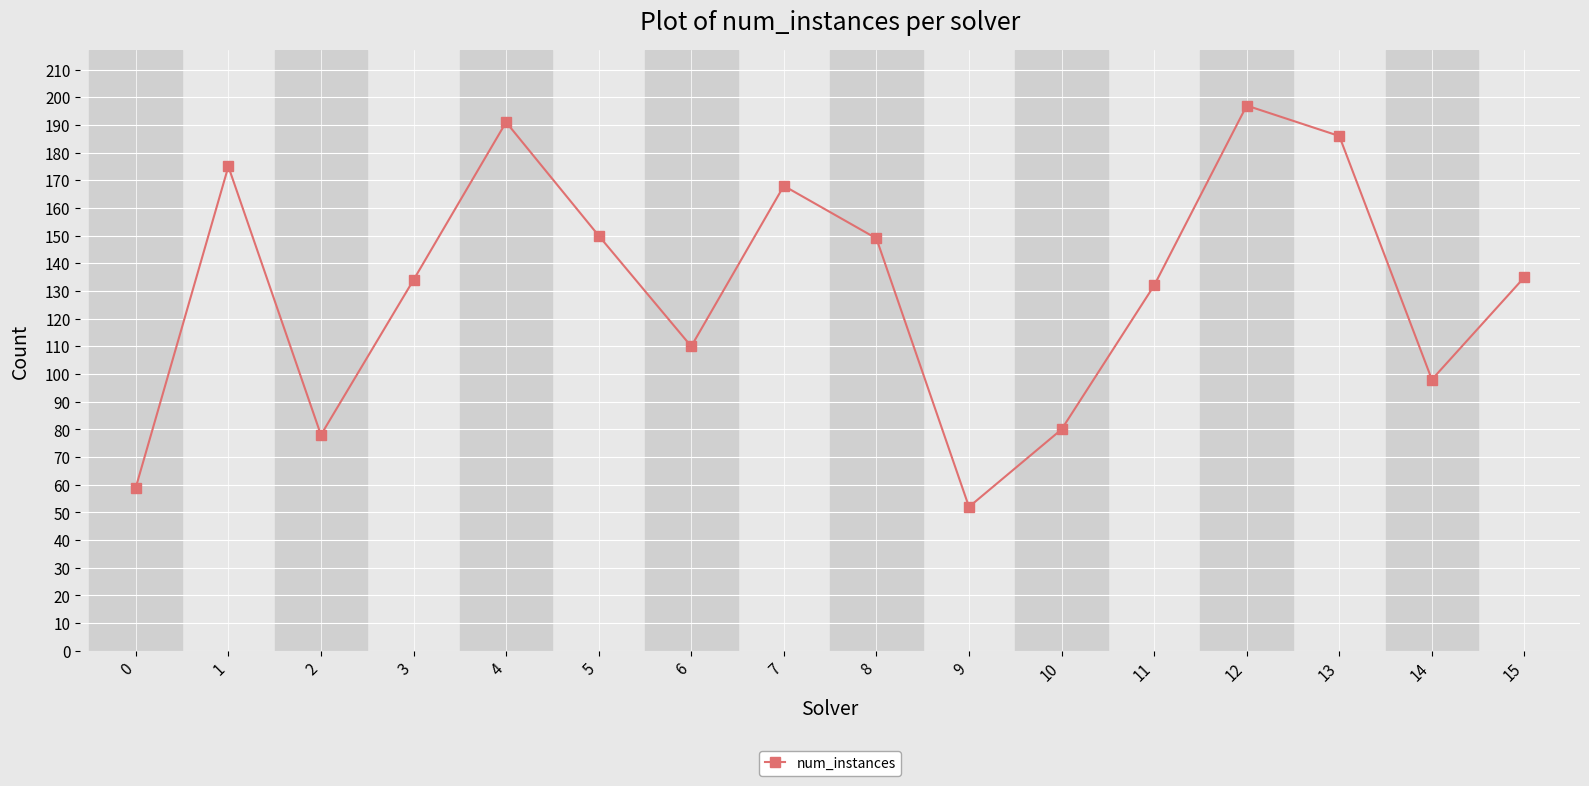

True or false: the data shows 92 at 3.

False